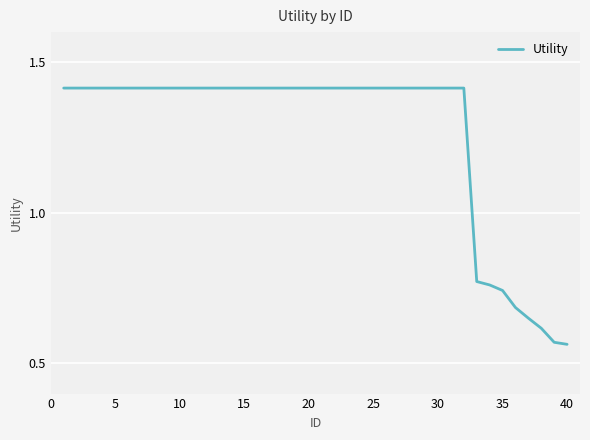

What is the difference between the maximum and minimum values?

0.9